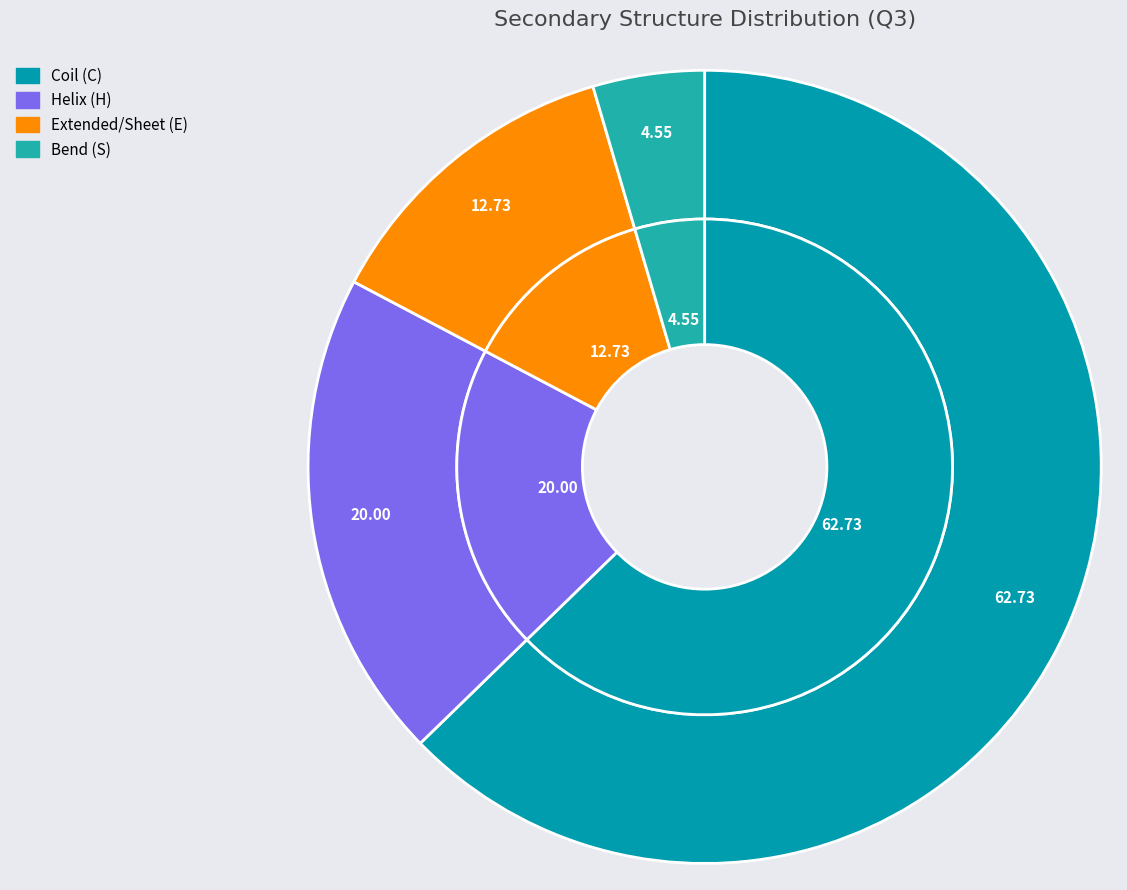

To the nearest percent, what is the difference between the largest and smallest slice percentages?

58%